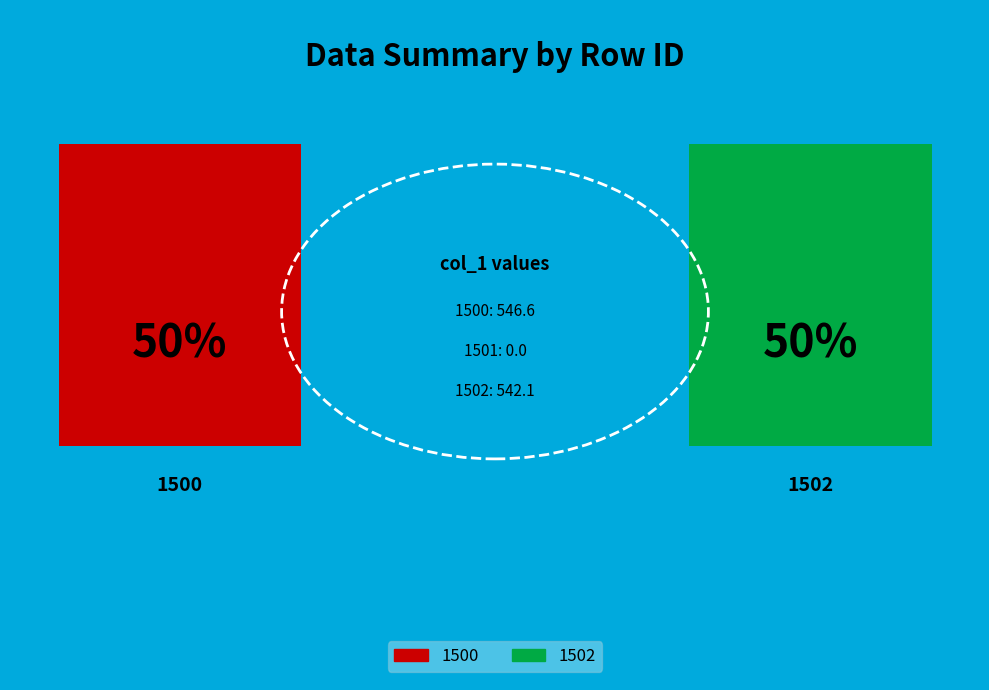

Between 1500 and 1502, which is larger?

1500